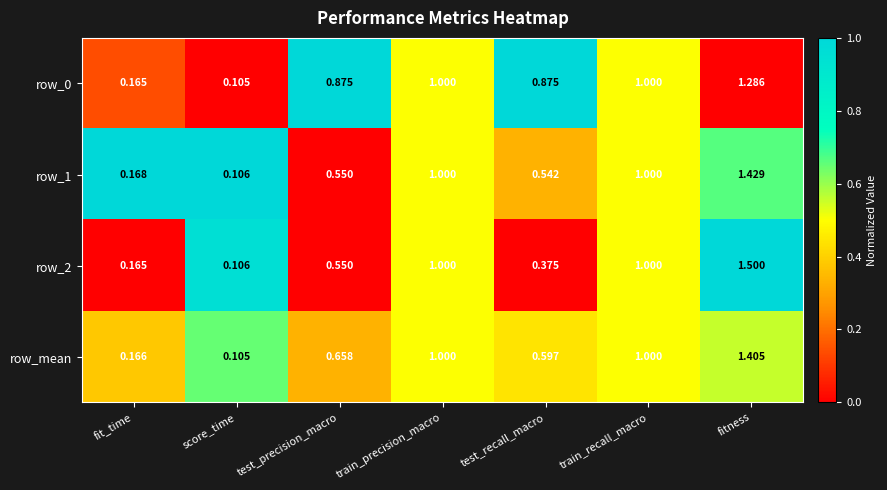

Between fit_time and fitness, which series saw the biggest shift?

row_2